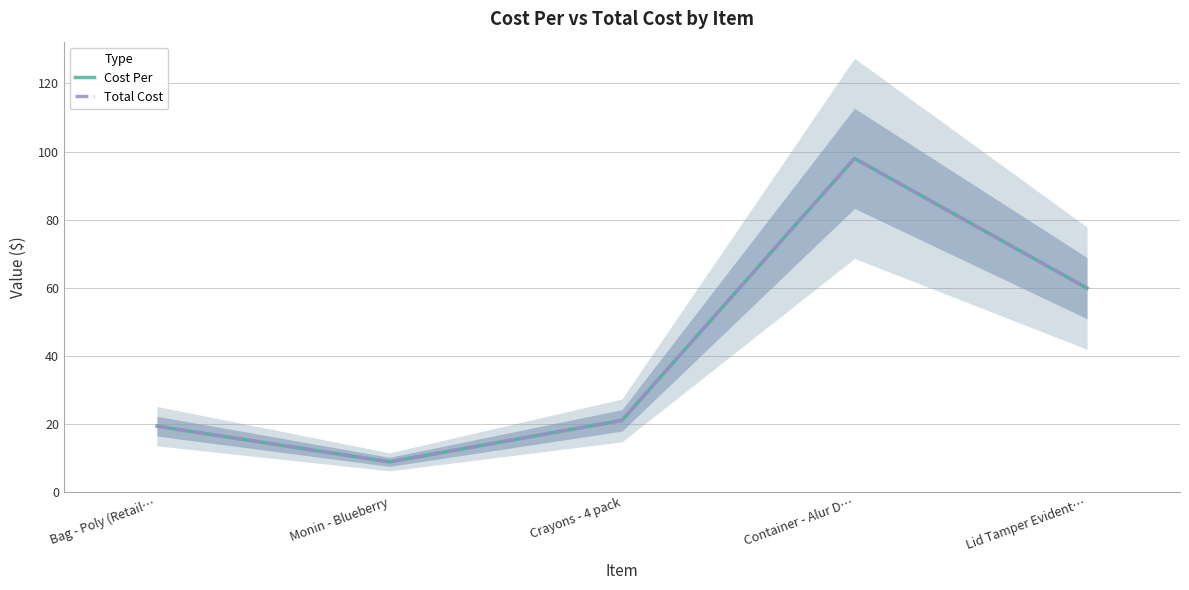

True or false: Total Cost and Cost Per cross at least once.

False